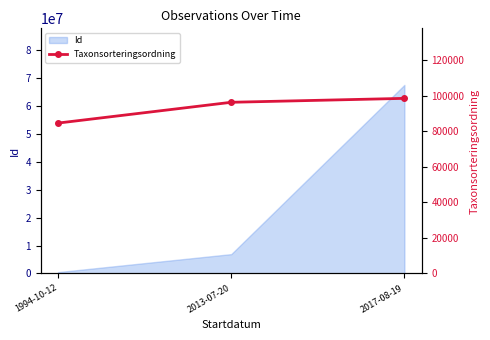

What position from the left is 1994-10-12?

1